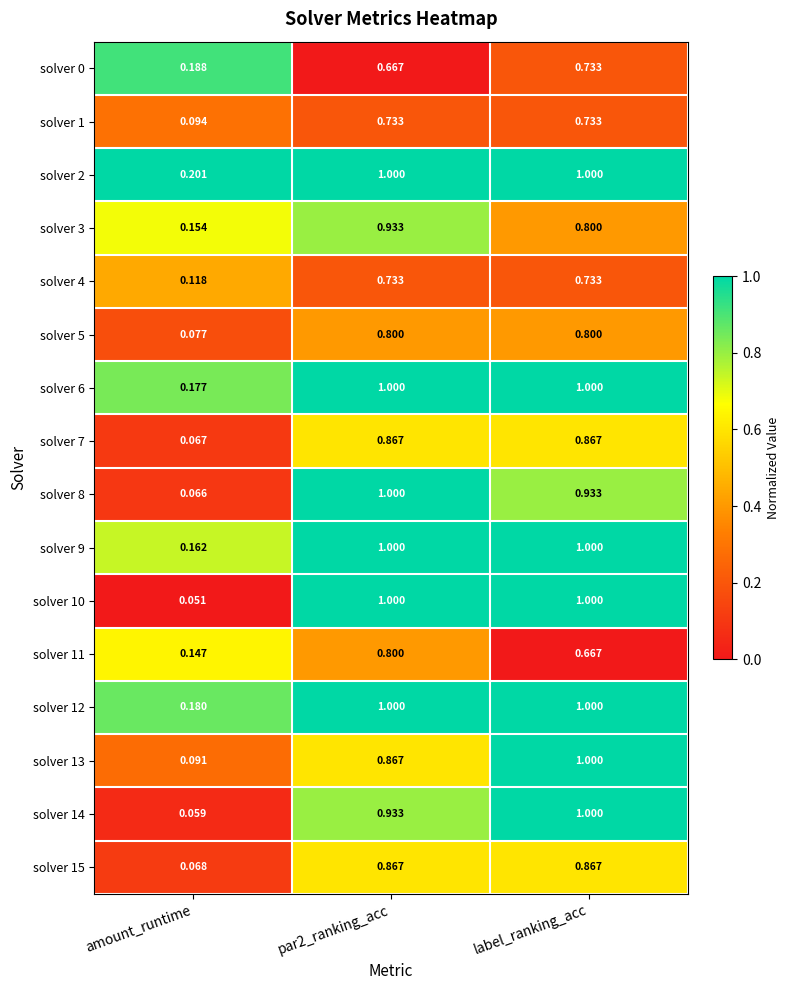

Which category has the lowest value in the solver 15 series?

amount_runtime